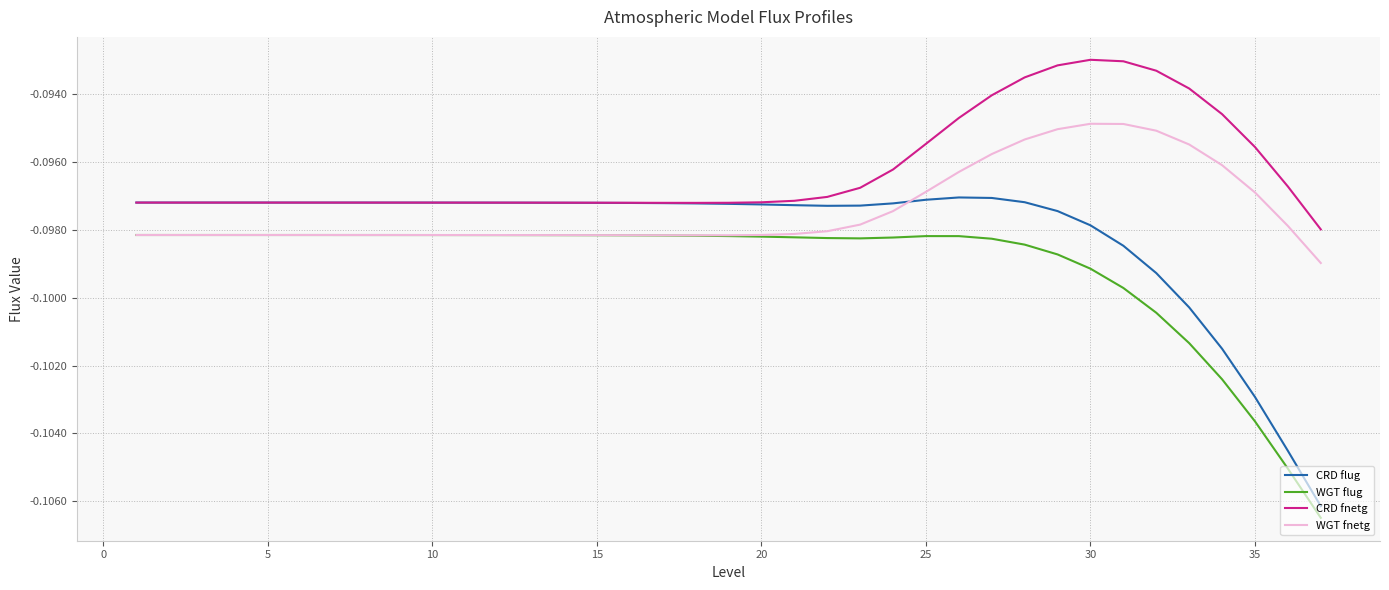

Which series has the largest range (max minus min)?

CRD flug